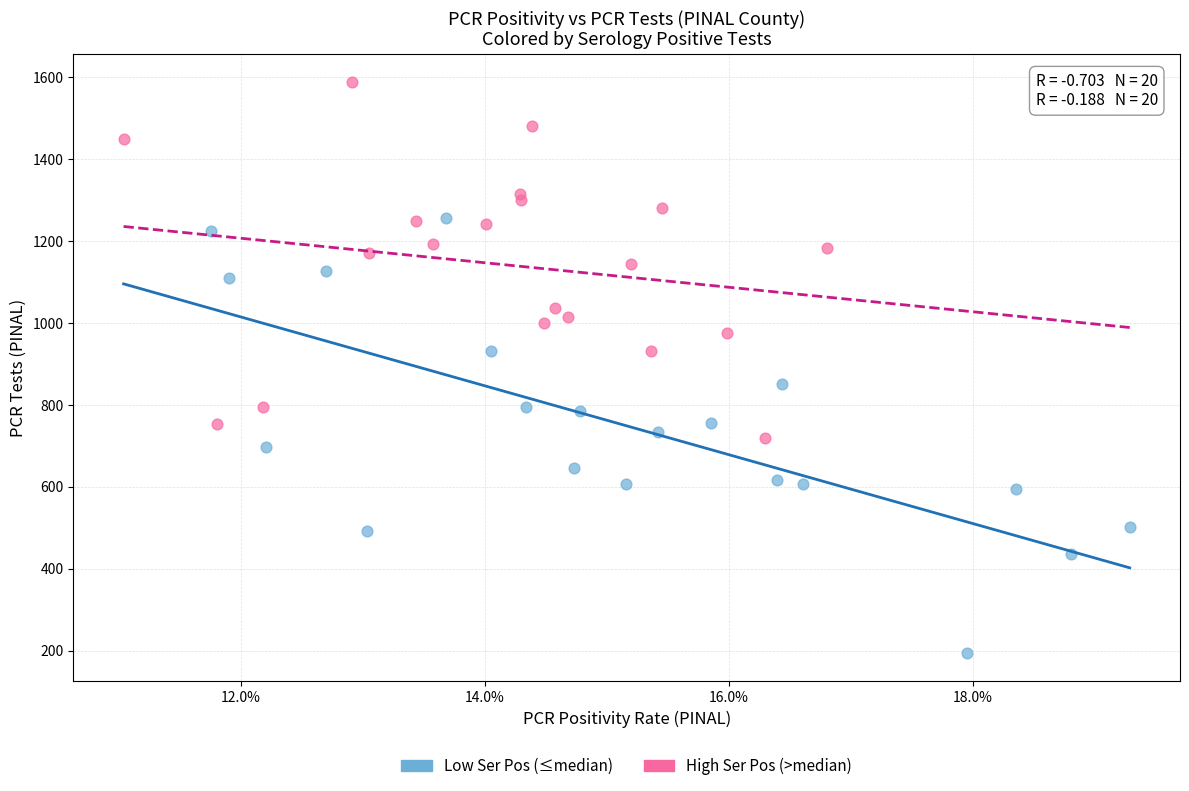

What are all the series names shown in the legend?

Low Ser Pos (≤median), High Ser Pos (>median)